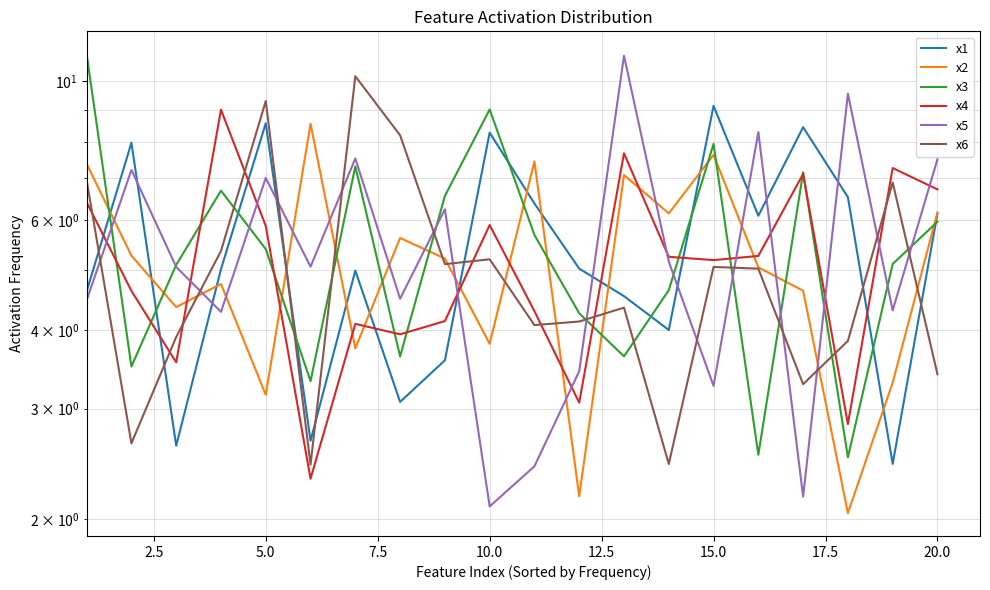

What are all the series names shown in the legend?

x1, x2, x3, x4, x5, x6